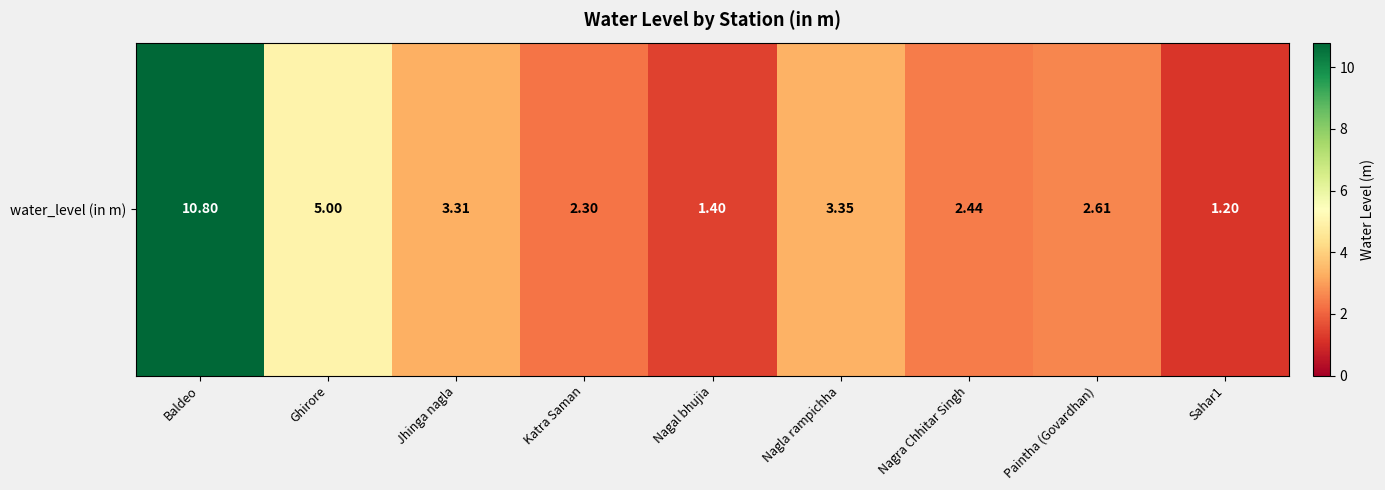

True or false: the data shows 2.6 at Paintha (Govardhan).

True